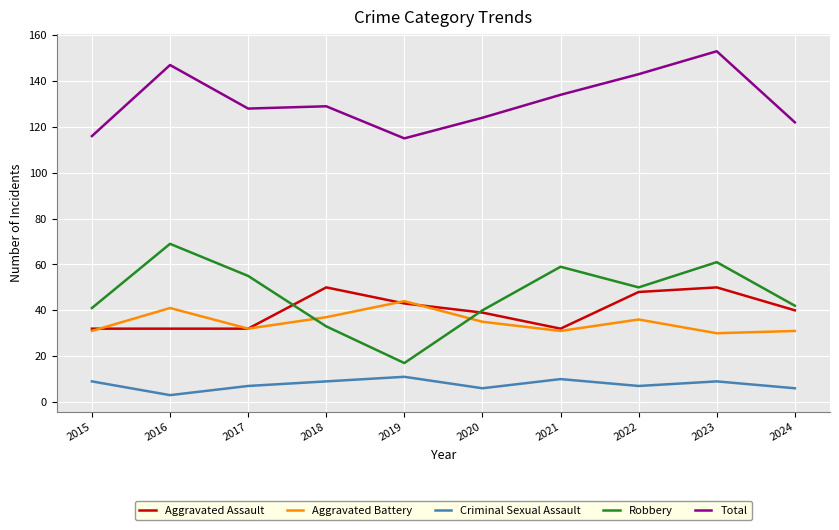

Does the chart have visible grid lines?

Yes